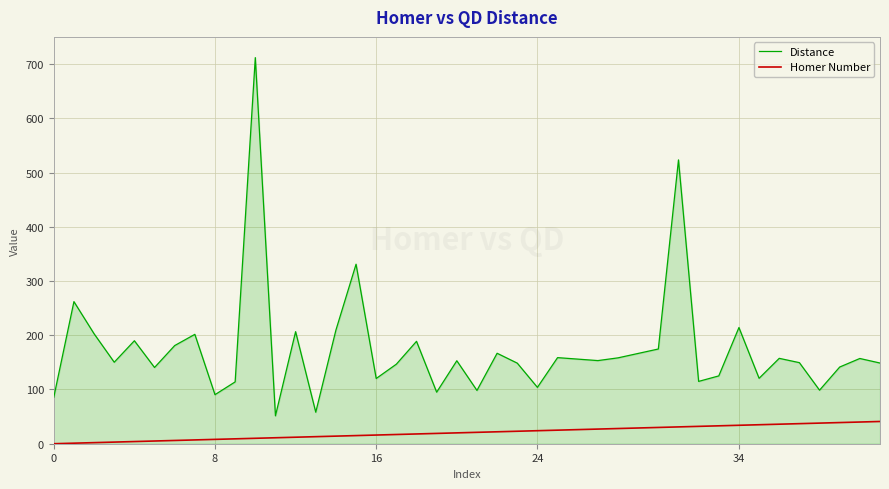

What is the greatest value displayed?

711.8